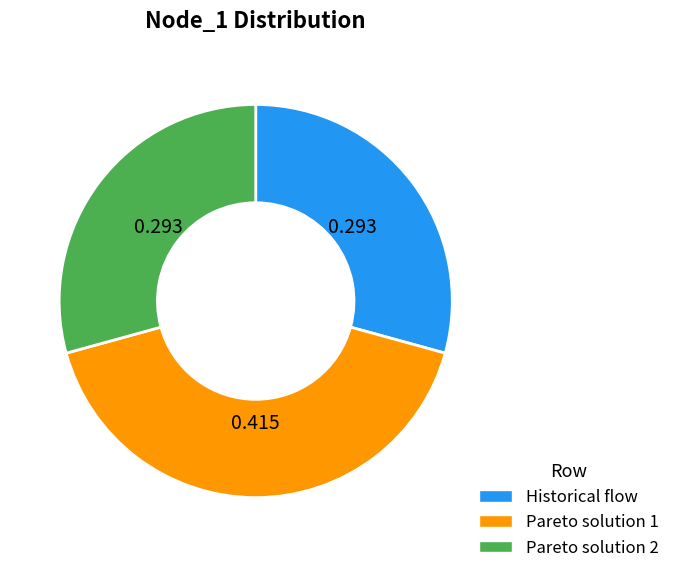

Does Pareto solution 1 represent more than half of the total?

No